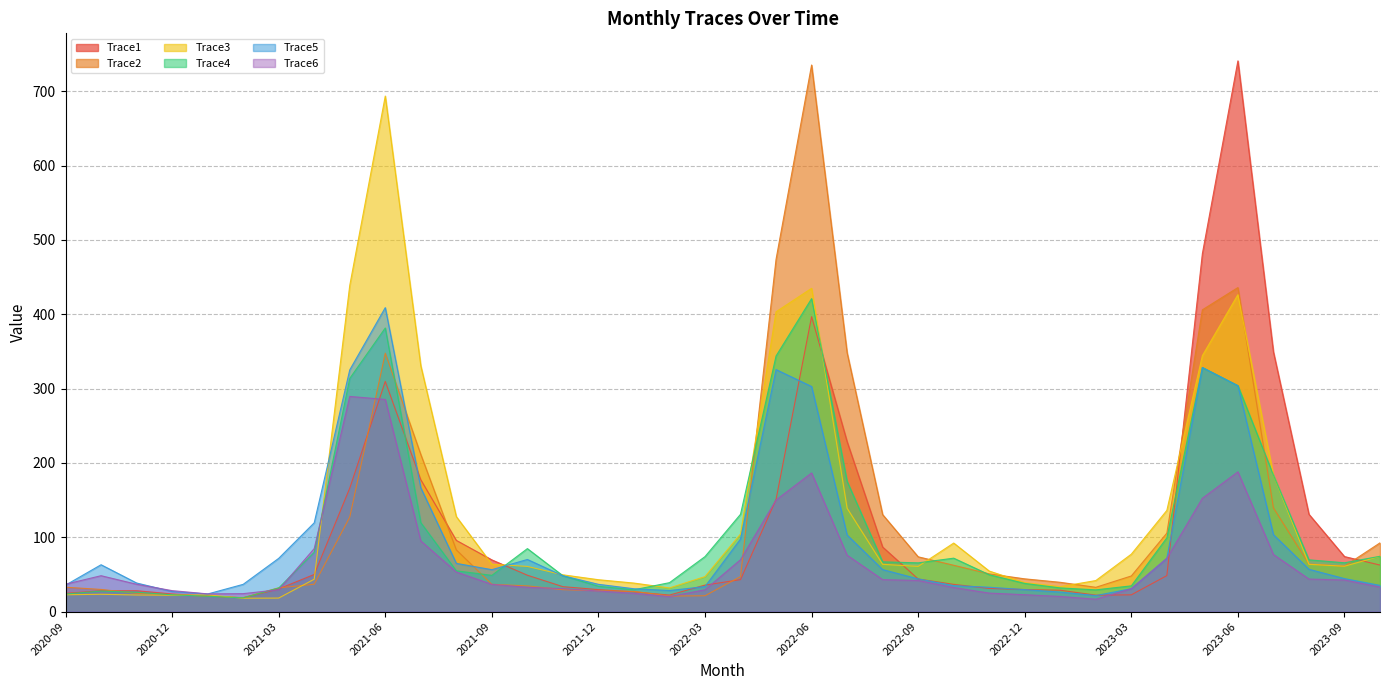

How many lines are shown in the chart?

6